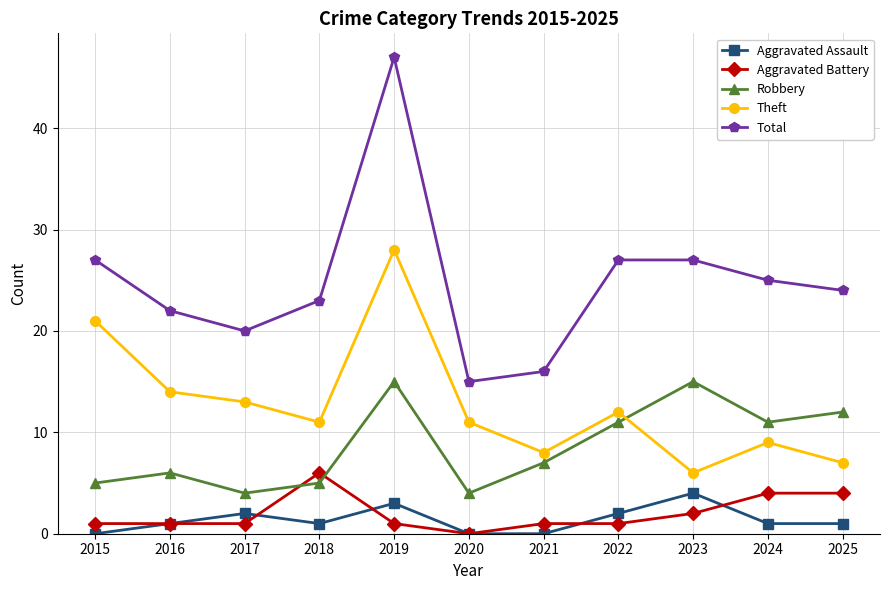

What are all the series names shown in the legend?

Aggravated Assault, Aggravated Battery, Robbery, Theft, Total